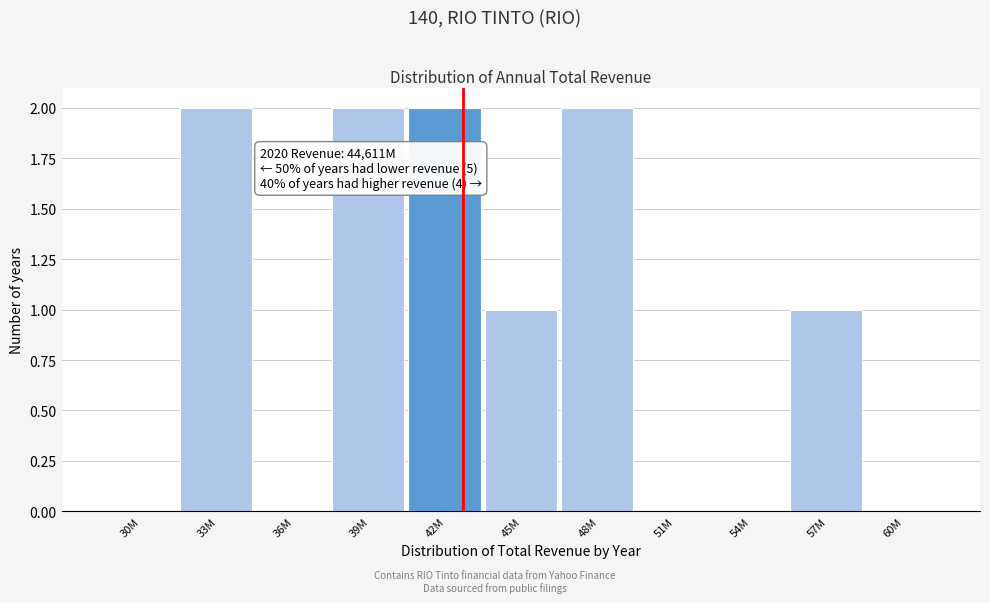

Reading left to right, extract all data points from this chart.

30M=0	33M=2	36M=0	39M=2	42M=2	45M=1	48M=2	51M=0	54M=0	57M=1	60M=0